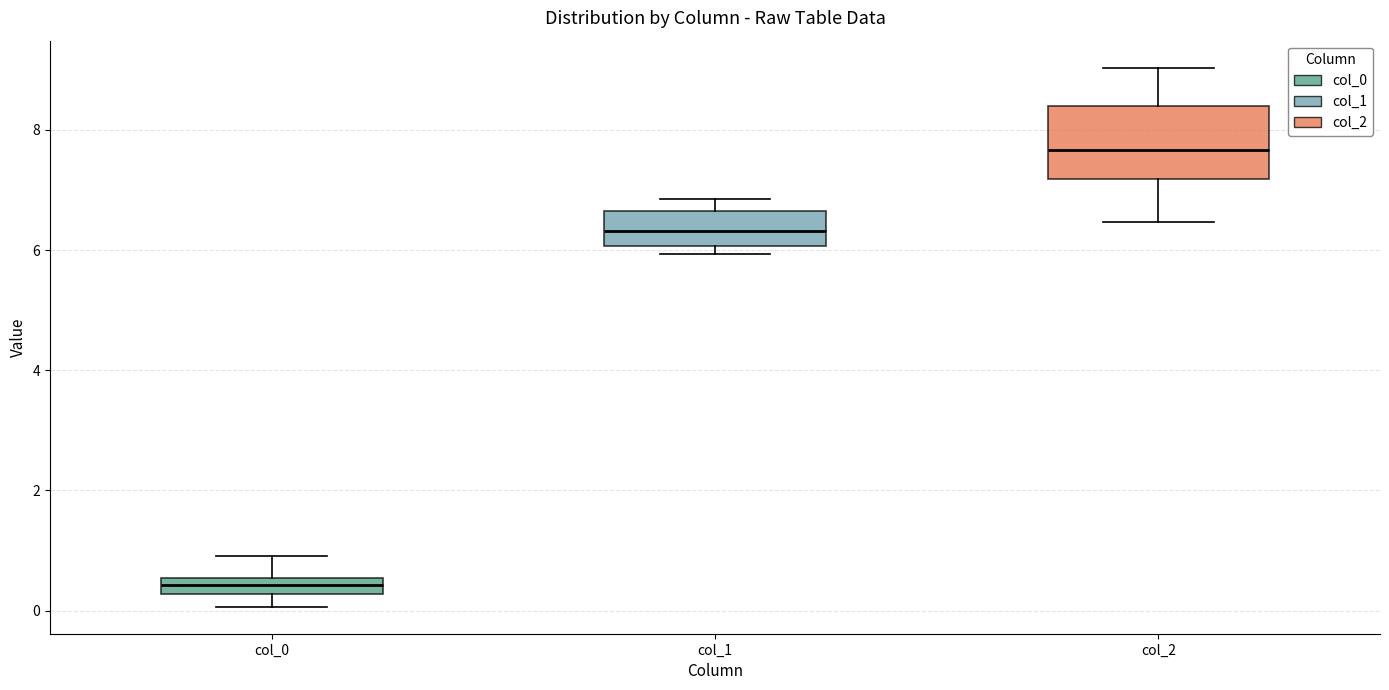

Which box is the tallest, from its lower edge to its upper edge?

col_2